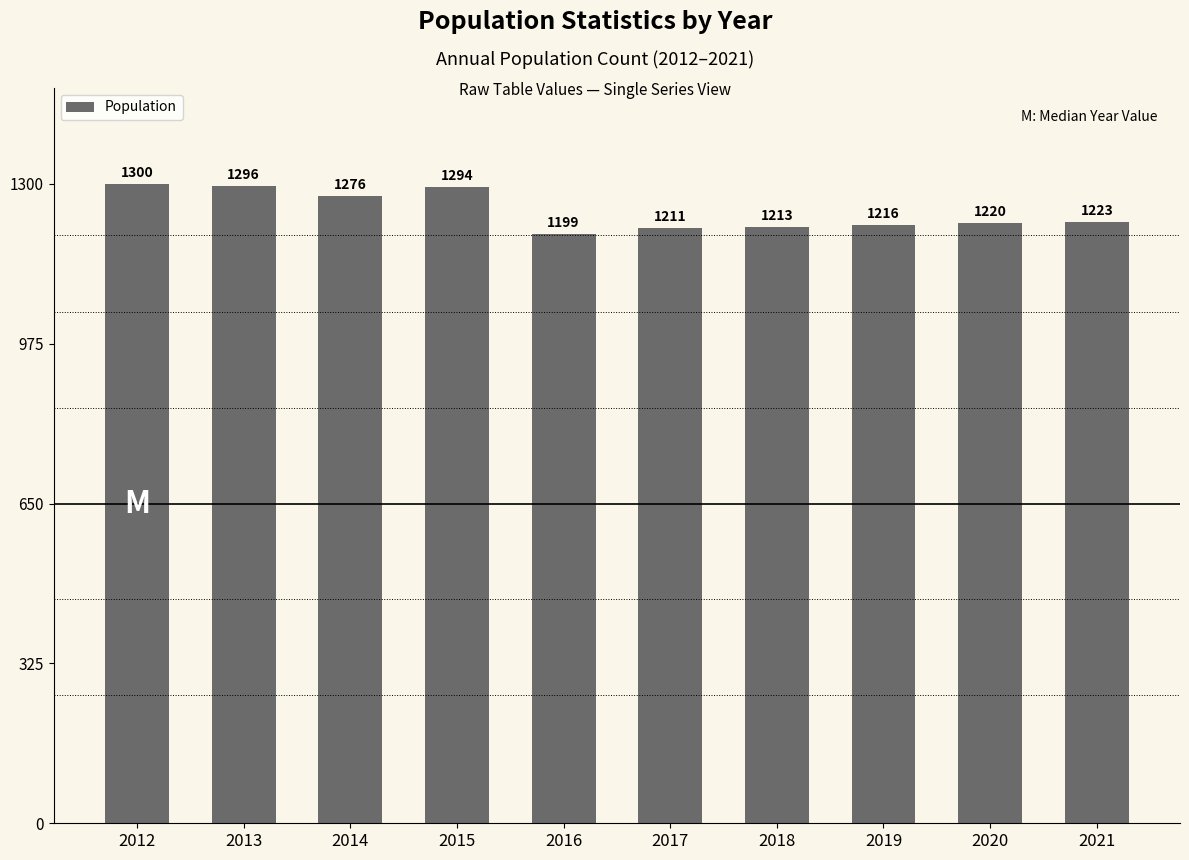

Where is the data nearest to the value 1249?

2021